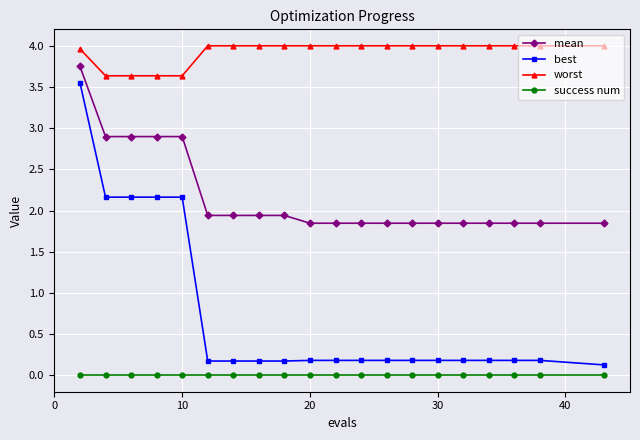

True or false: success num and worst intersect in this chart.

False